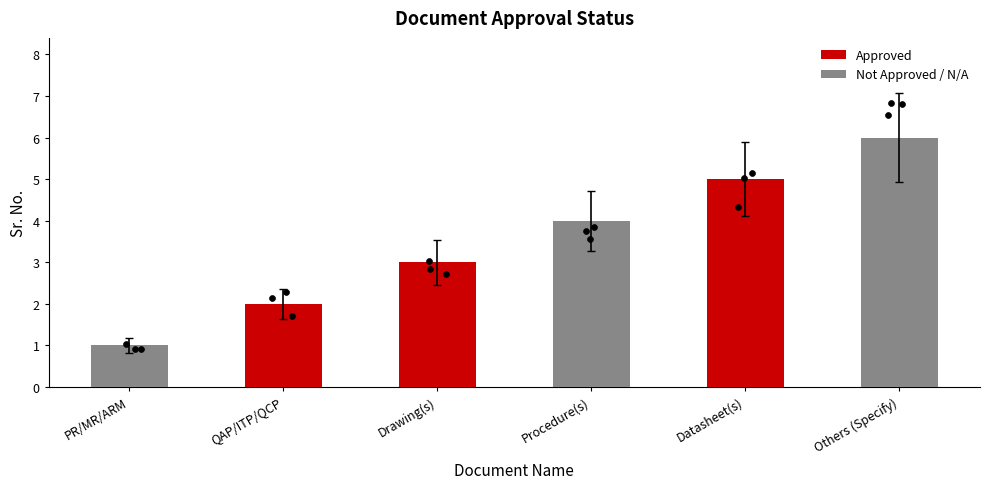

Between QAP/ITP/QCP and Datasheet(s), which is larger?

Datasheet(s)